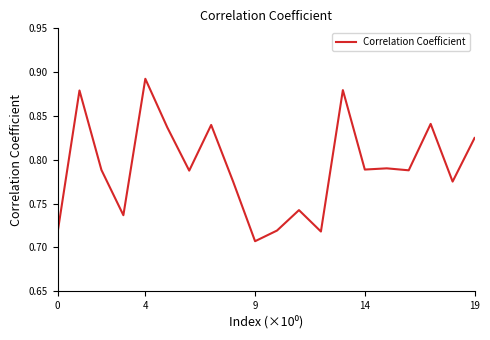

True or false: the data has more than 1 interior local peaks.

True